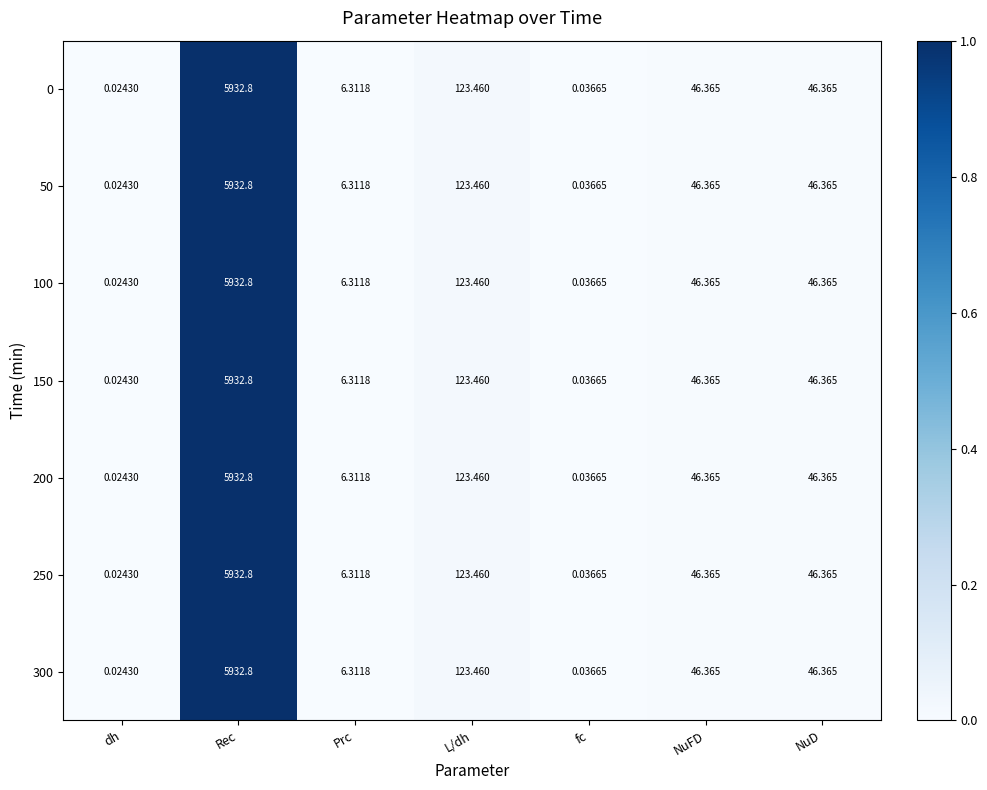

How many values in the 250 series exceed 46?

4